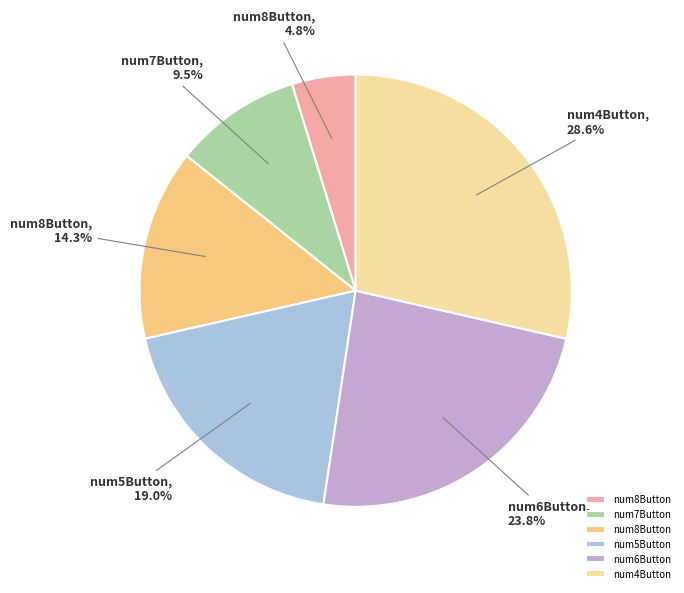

Is there any slice that represents more than half of the pie?

No